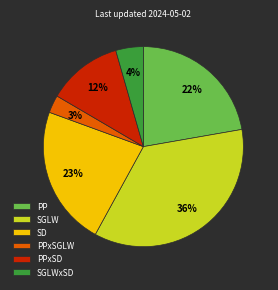

Is the sum of SGLW and PPxSGLW greater than half?

No